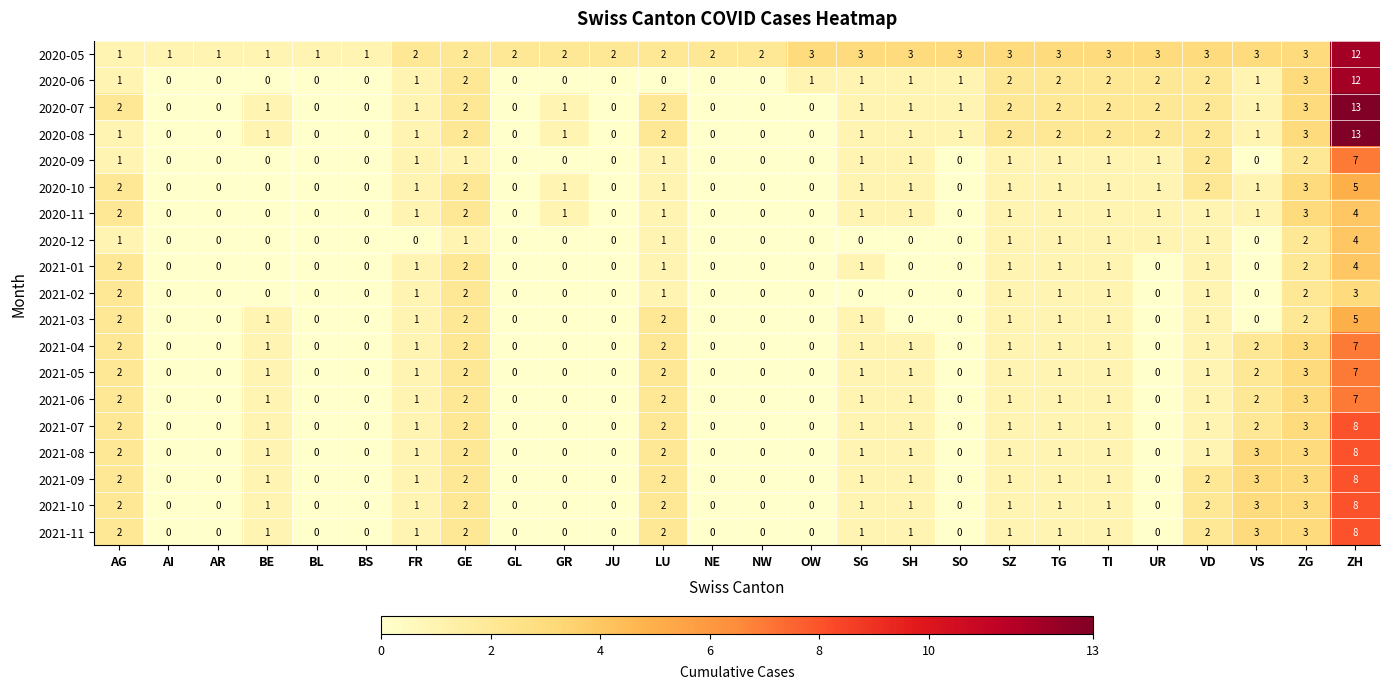

What is the difference between the maximum and second lowest values in the 2021-09 series?

8